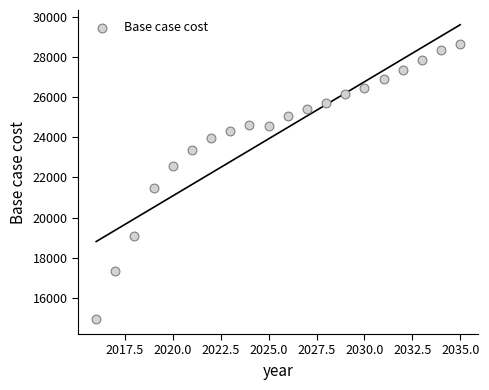

What is the range of X values (max minus min)?

19.0